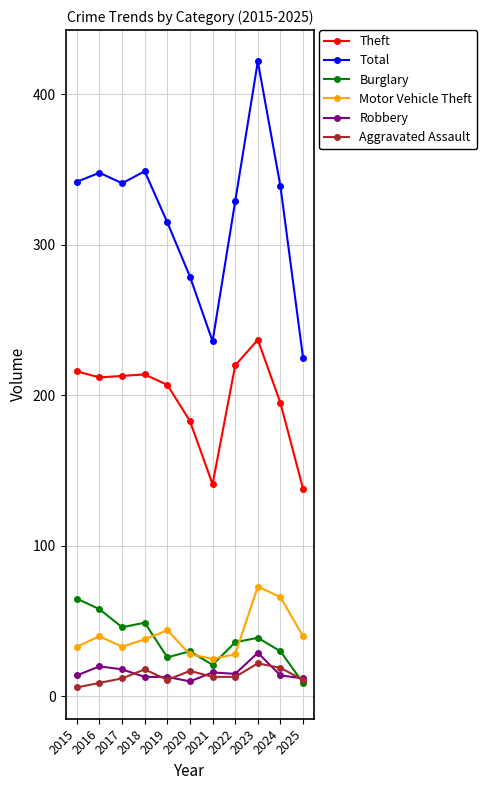

What is the value of the Motor Vehicle Theft point at the 2nd from the left?

40